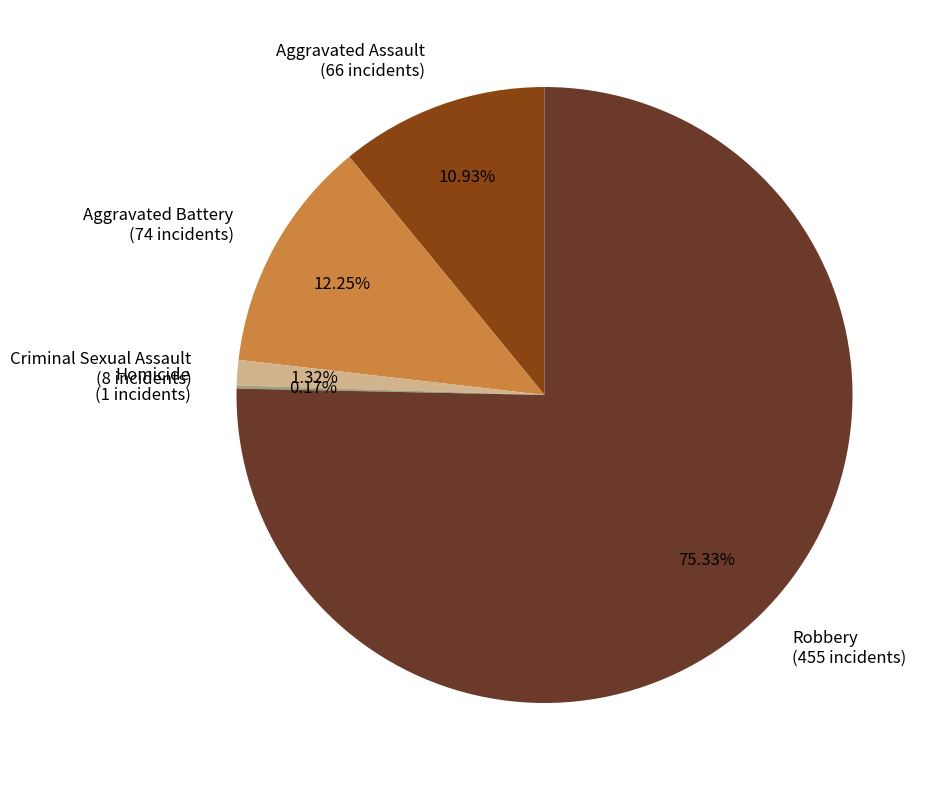

To the nearest percent, what is the combined percentage of Robbery and Criminal Sexual Assault?

77%